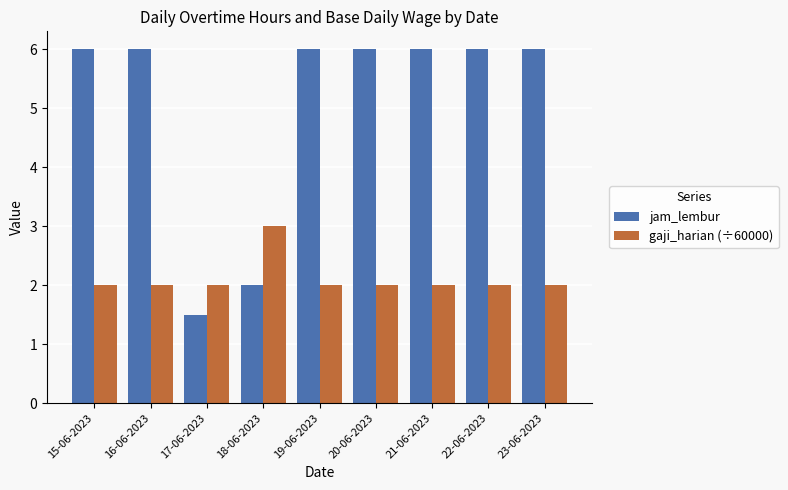

Reading left to right, extract all data points from this chart.

jam_lembur: 15-06-2023=6.0	16-06-2023=6.0	17-06-2023=1.5	18-06-2023=2.0	19-06-2023=6.0	20-06-2023=6.0	21-06-2023=6.0	22-06-2023=6.0	23-06-2023=6.0
gaji_harian (÷60000): 15-06-2023=2.0	16-06-2023=2.0	17-06-2023=2.0	18-06-2023=3.0	19-06-2023=2.0	20-06-2023=2.0	21-06-2023=2.0	22-06-2023=2.0	23-06-2023=2.0